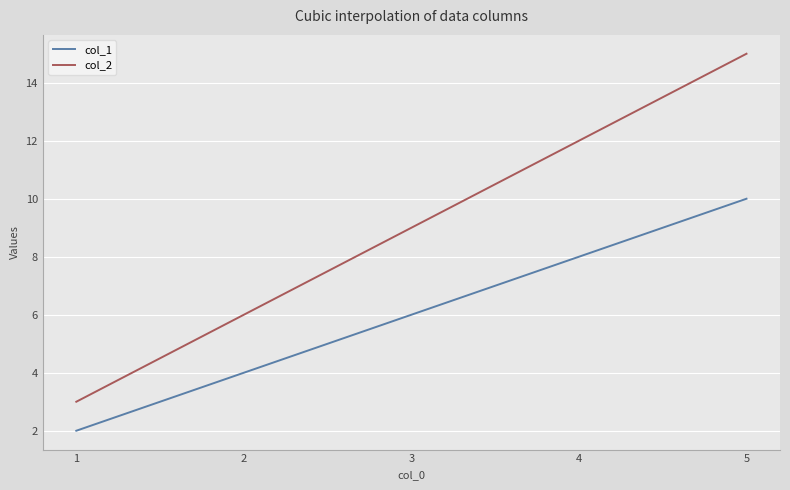

True or false: col_1 and col_2 cross at least once.

False